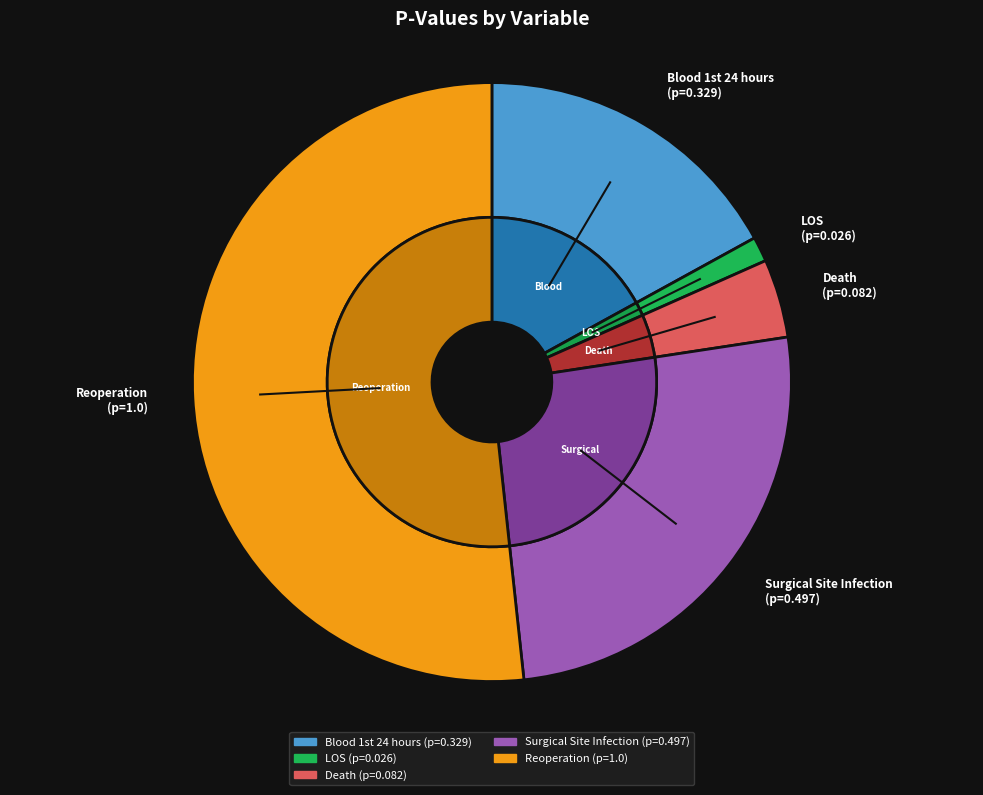

Is there any slice that represents more than half of the pie?

Yes